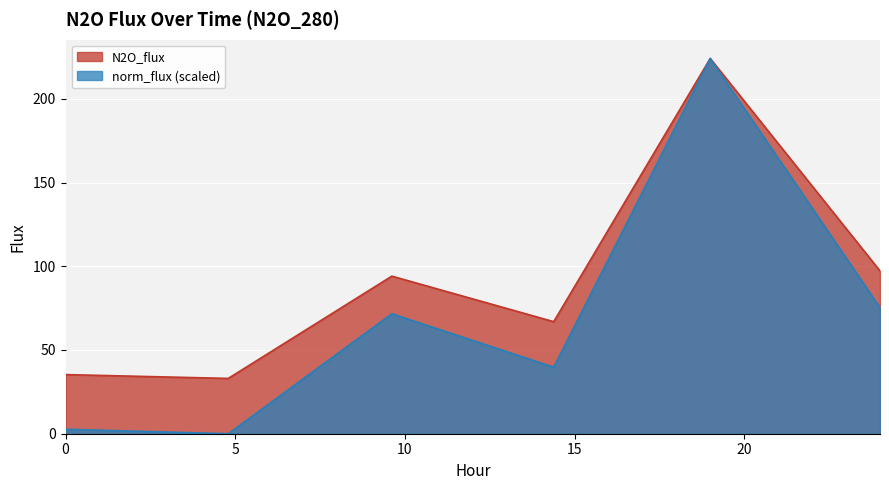

At 4.7951, list the series in order from largest to smallest.

norm_flux, N2O_flux